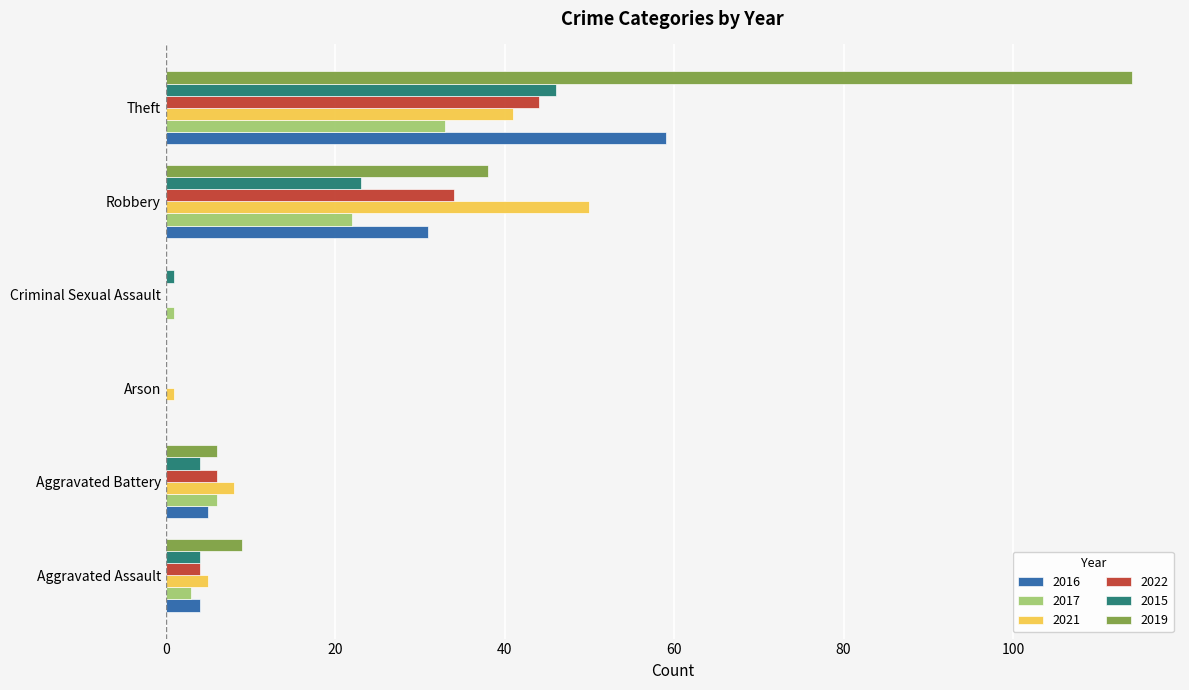

The 2016 series shows 16 at Theft. True or false?

False